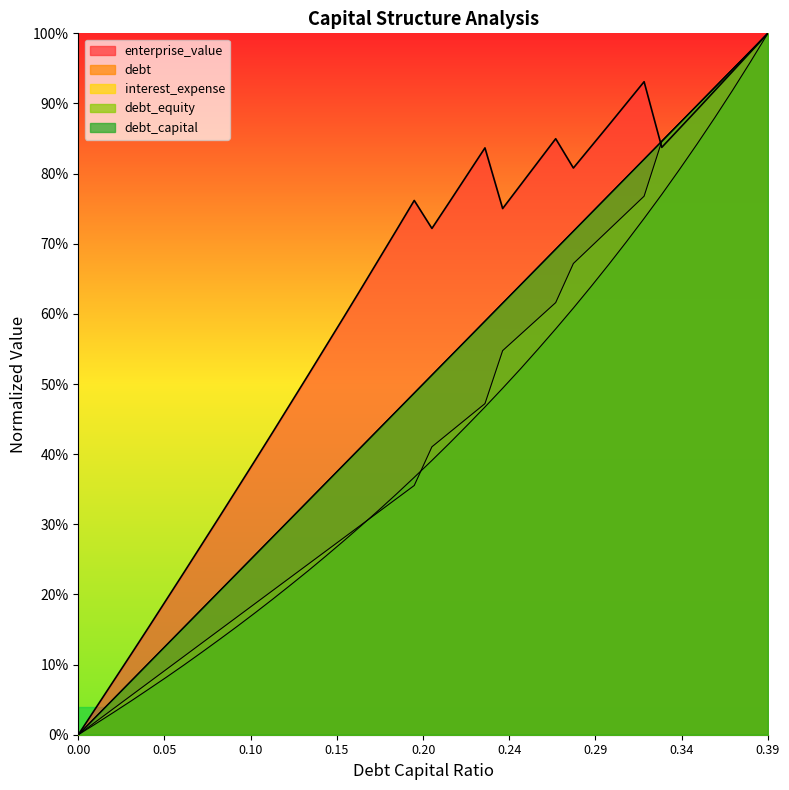

What value does the debt_equity series have at 0.22?

0.4